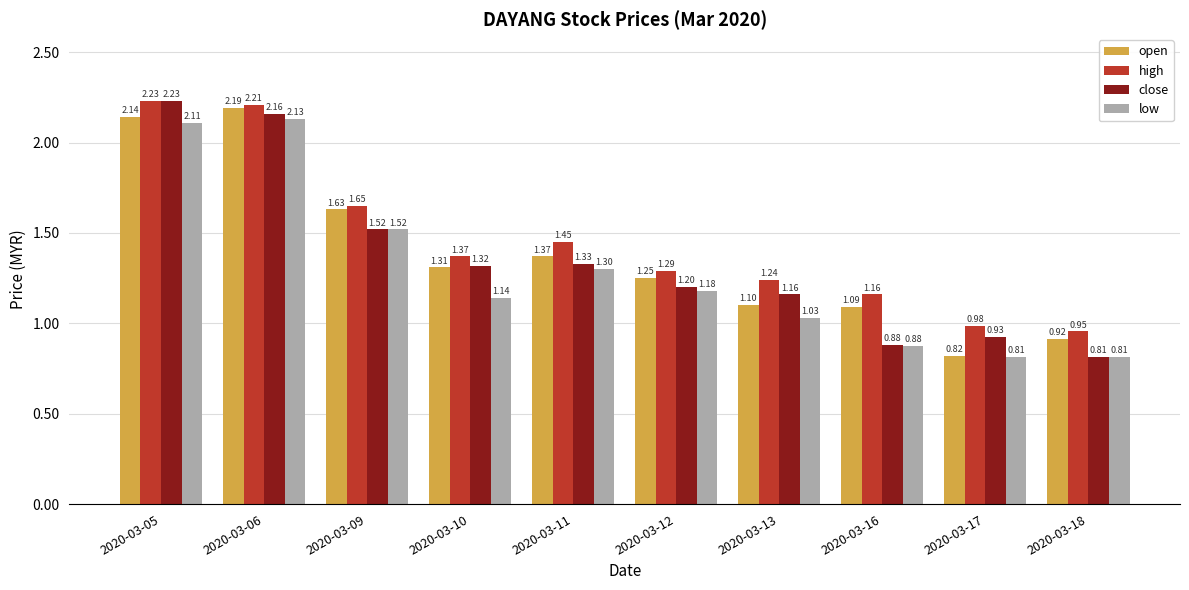

Which series has the widest spread of values?

close